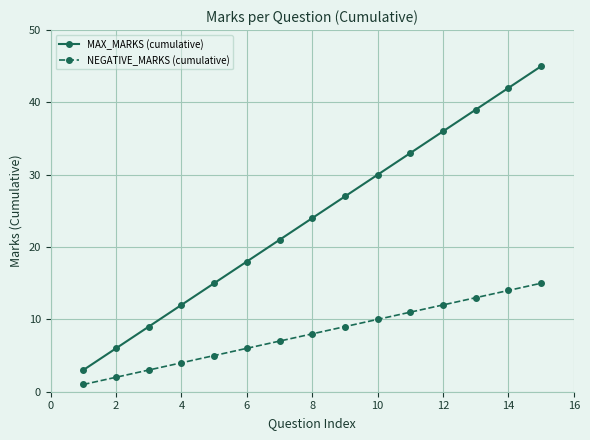

Rank the series by their average value, from highest to lowest.

MAX_MARKS (cumulative), NEGATIVE_MARKS (cumulative)